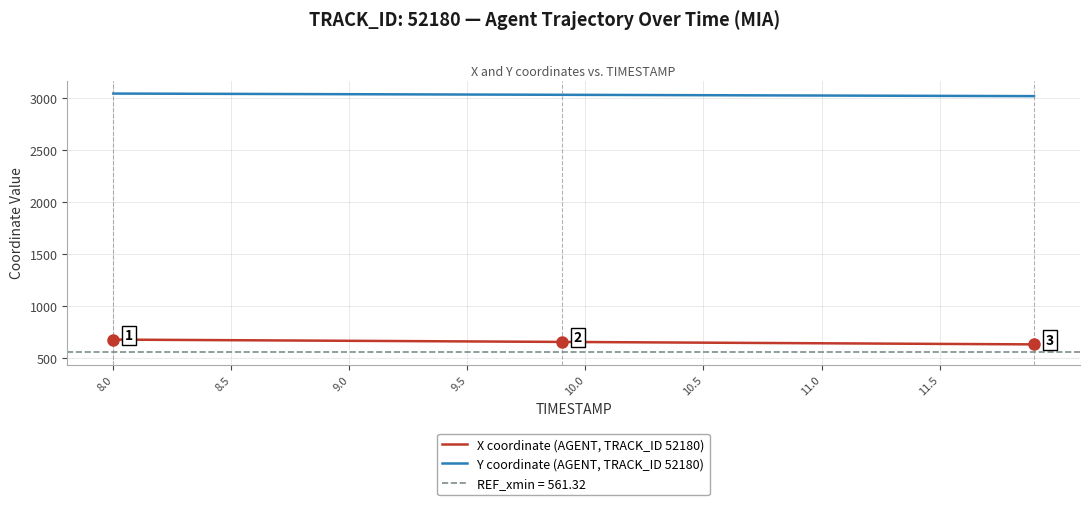

Is this an area chart (filled region under the line)?

No